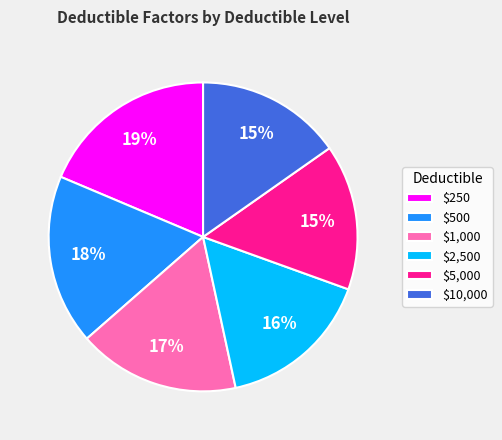

Is it true that $2,500 is 6% of the pie?

False